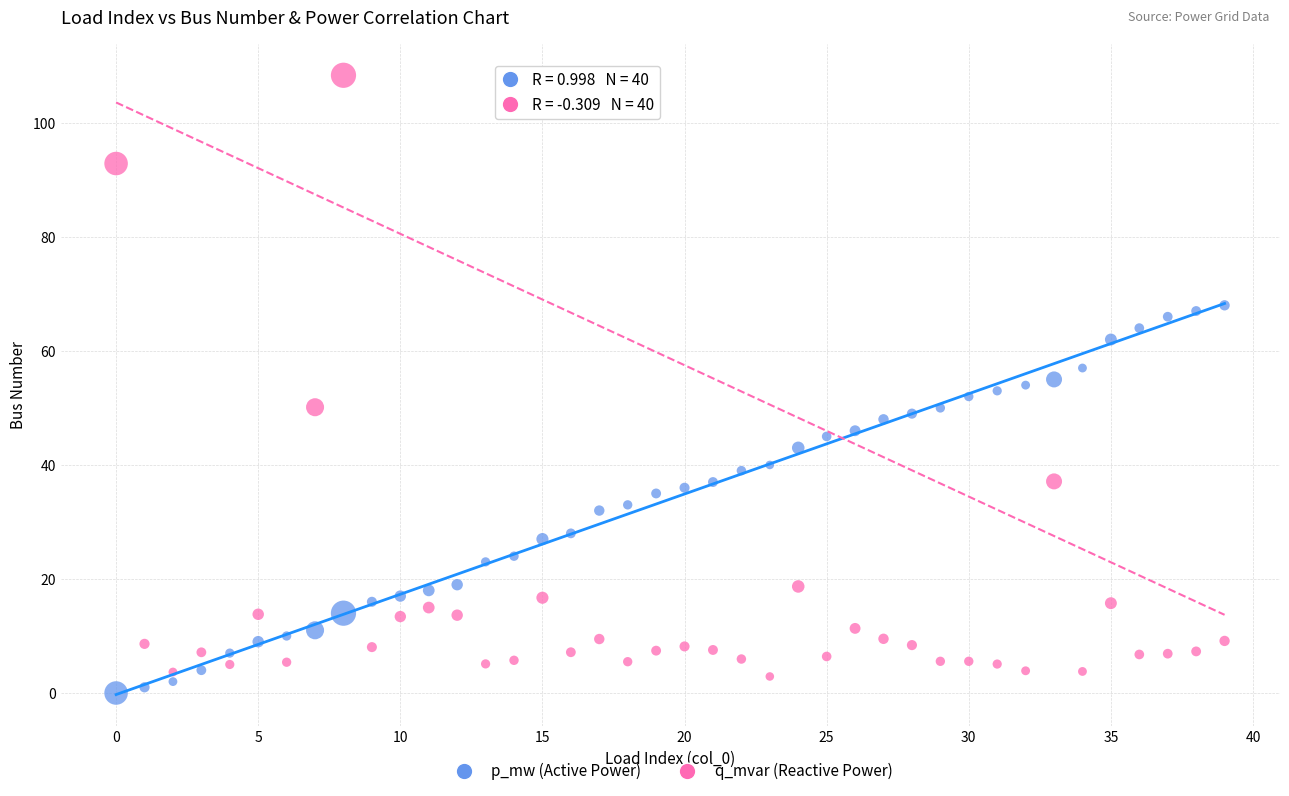

Which series reaches the minimum Y coordinate?

p_mw (Active Power)